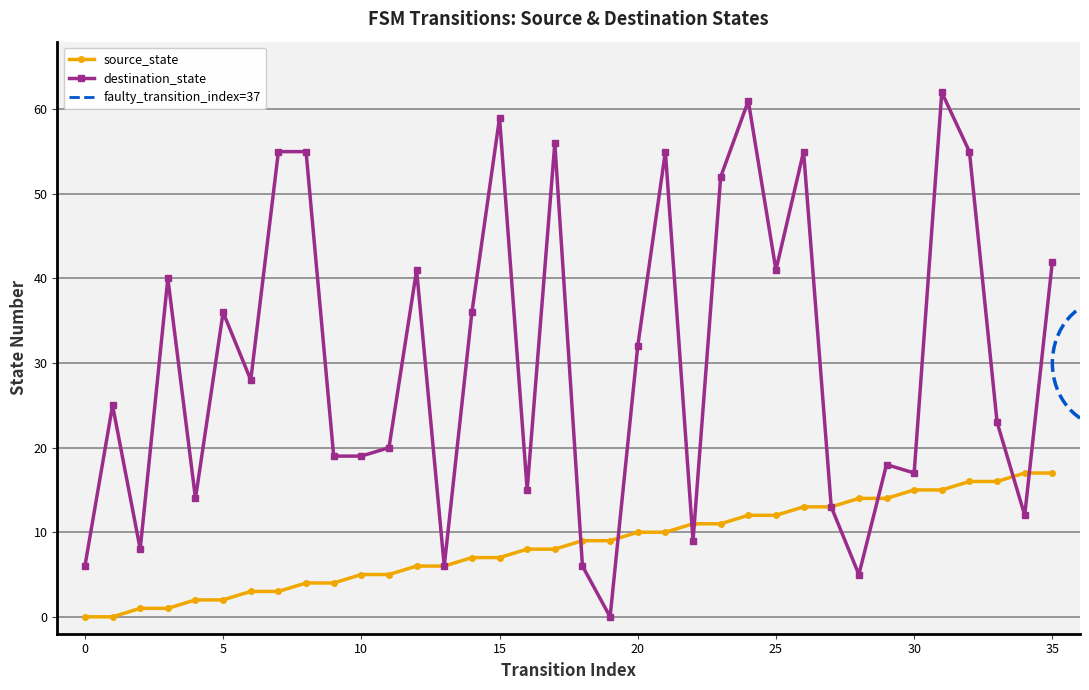

At which label does destination_state reach its peak?

31